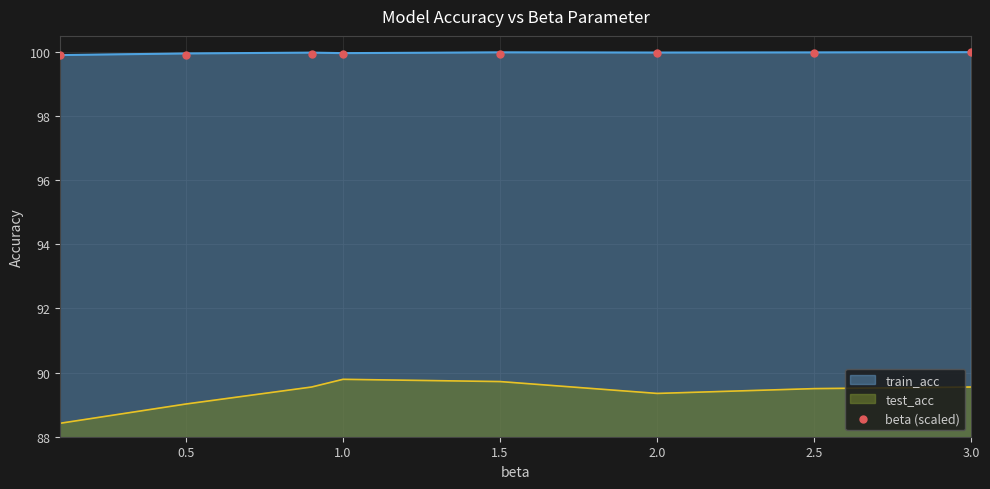

True or false: test_acc has a value of 89.8 at 1.0.

True